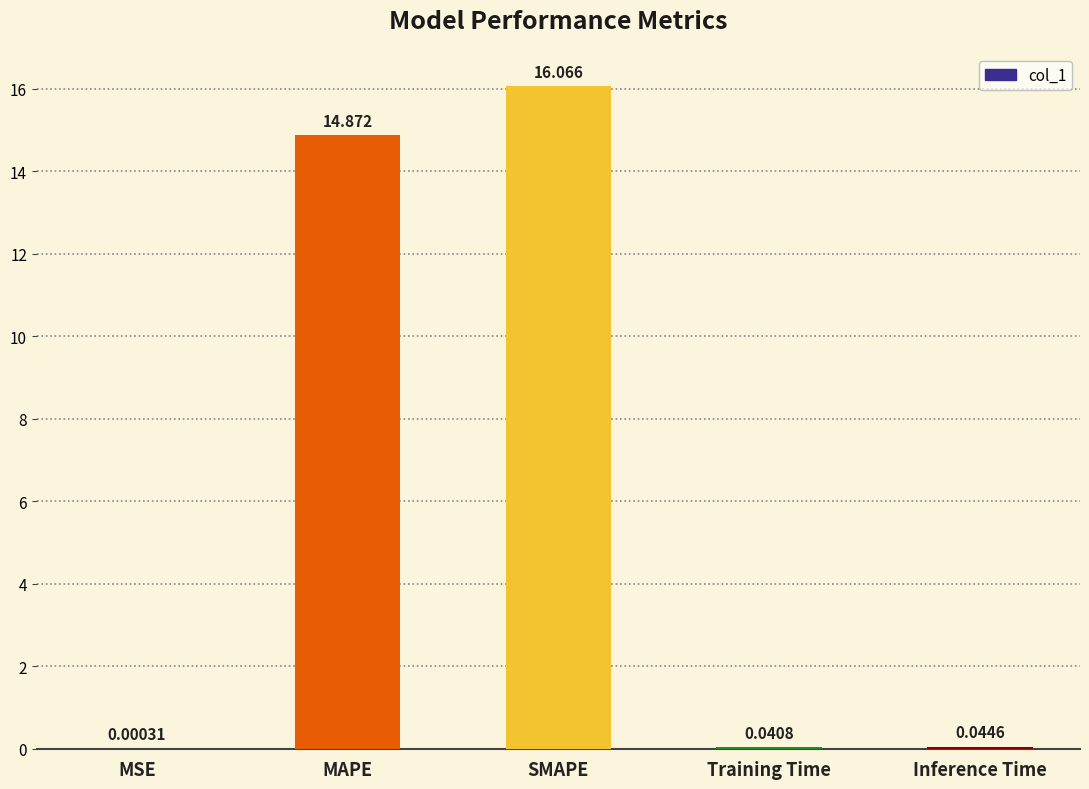

Between SMAPE and Inference Time, which is larger?

SMAPE